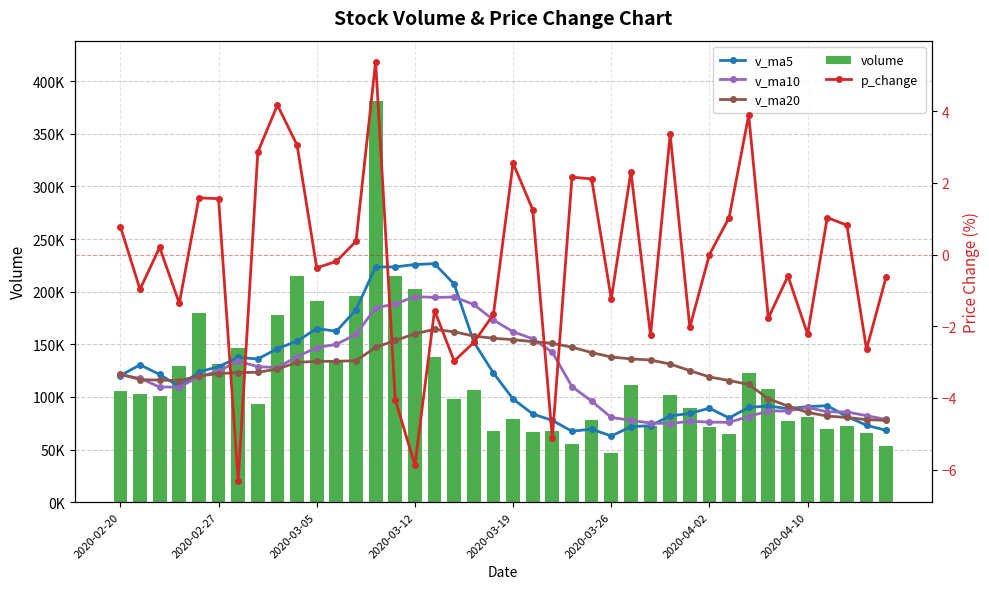

What is the difference between the maximum and minimum values in the p_change series?

11.7